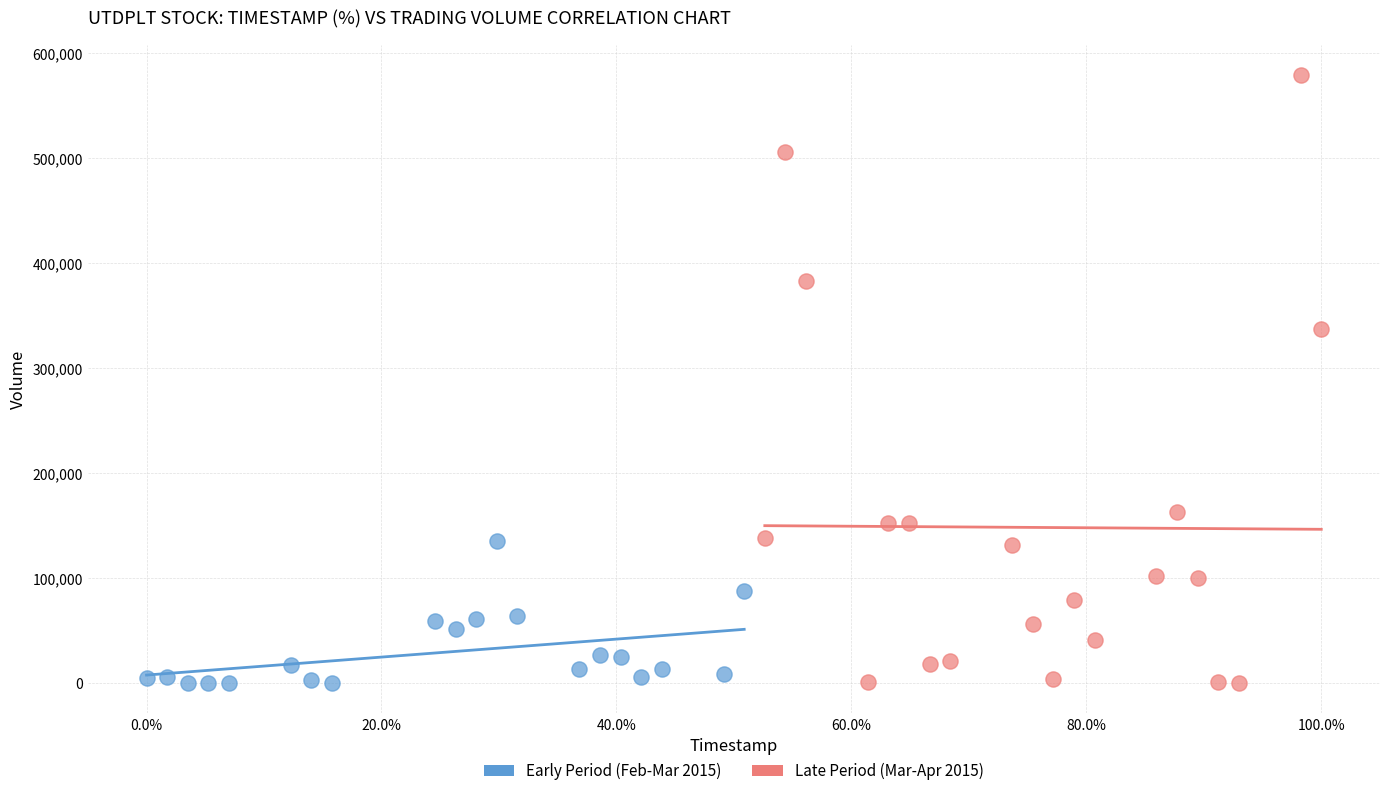

Which series has the widest spread of Y values?

Late Period (Mar-Apr 2015)